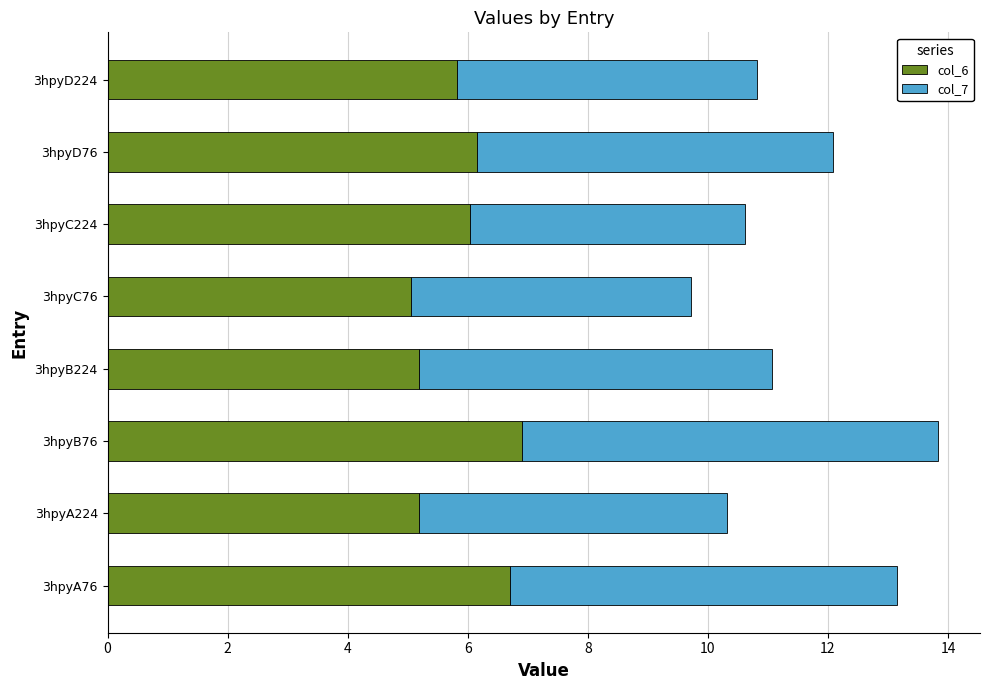

What is the sum of the col_6 values at 3hpyA224 and 3hpyD224?

11.0